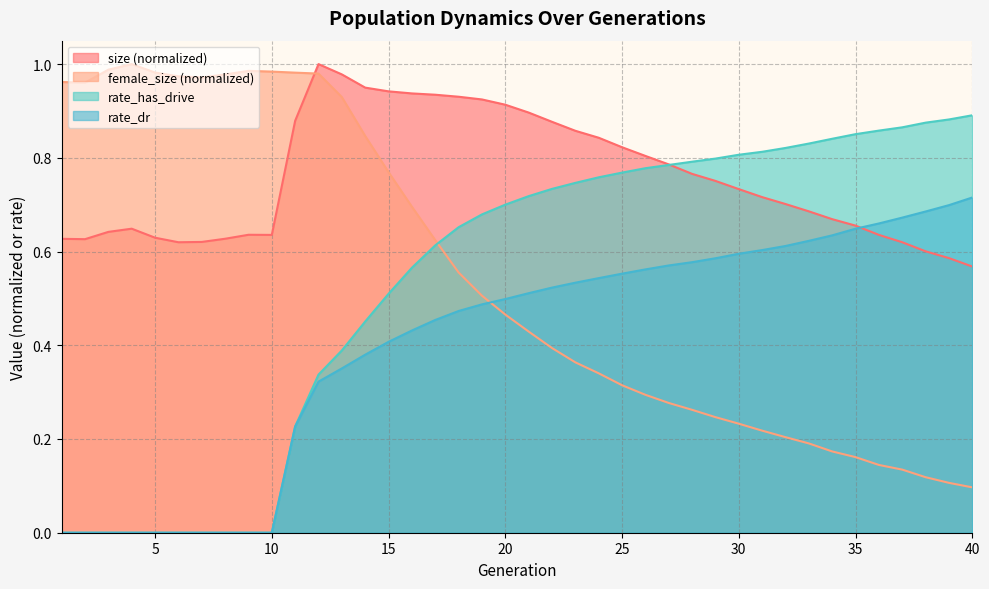

At which label does size reach its peak?

12